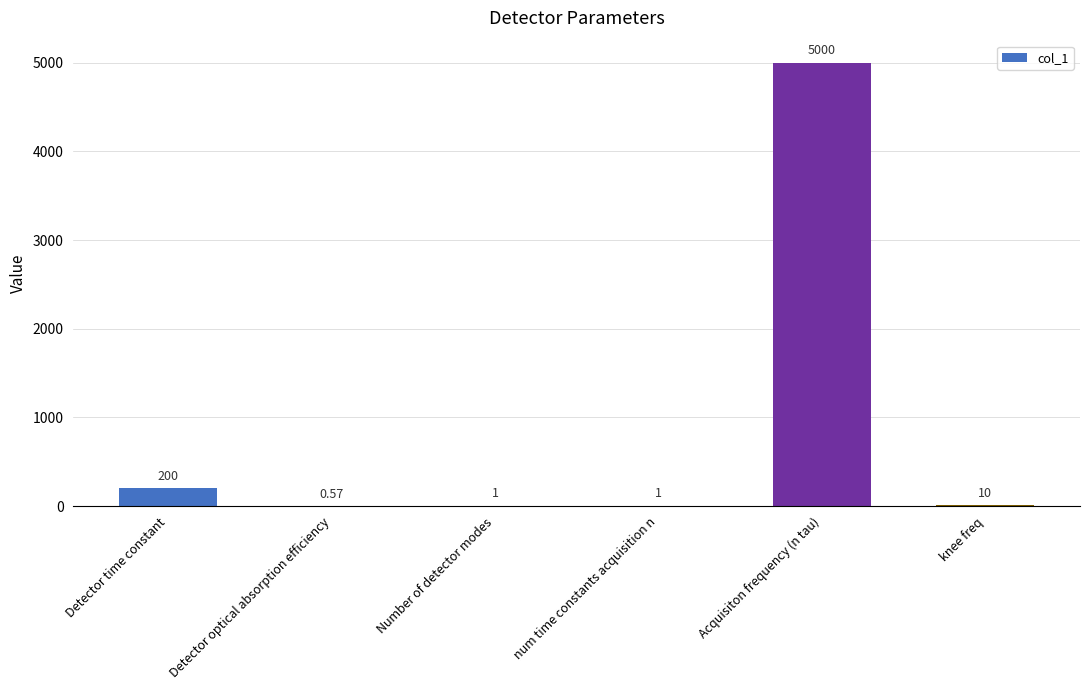

Which category has the highest value across all series?

Acquisiton frequency (n tau)